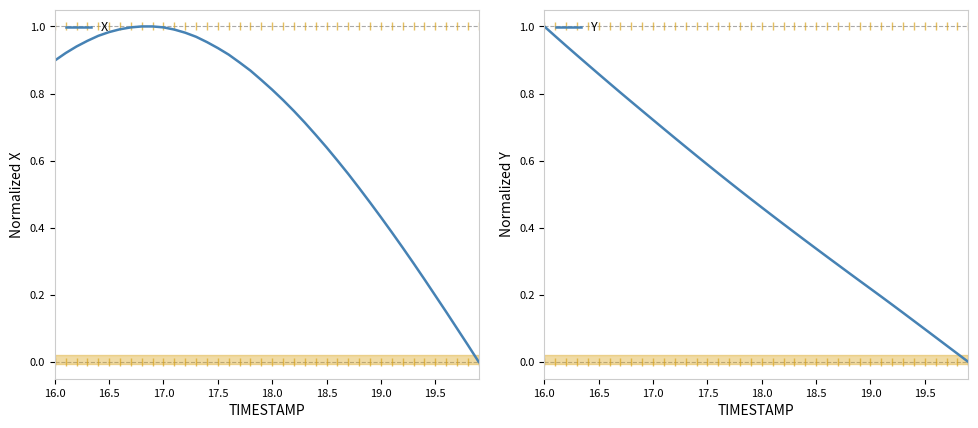

What is the value of the Y point at the 22nd from the left?

0.4